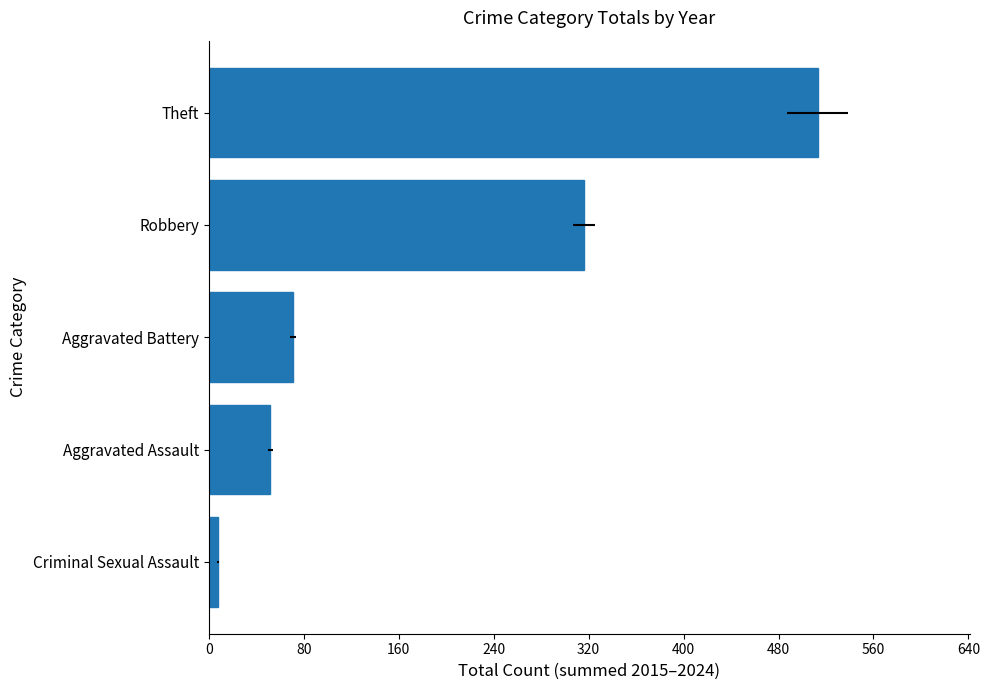

Reading left to right, transcribe all the data shown in this chart.

8	52	71	316	513